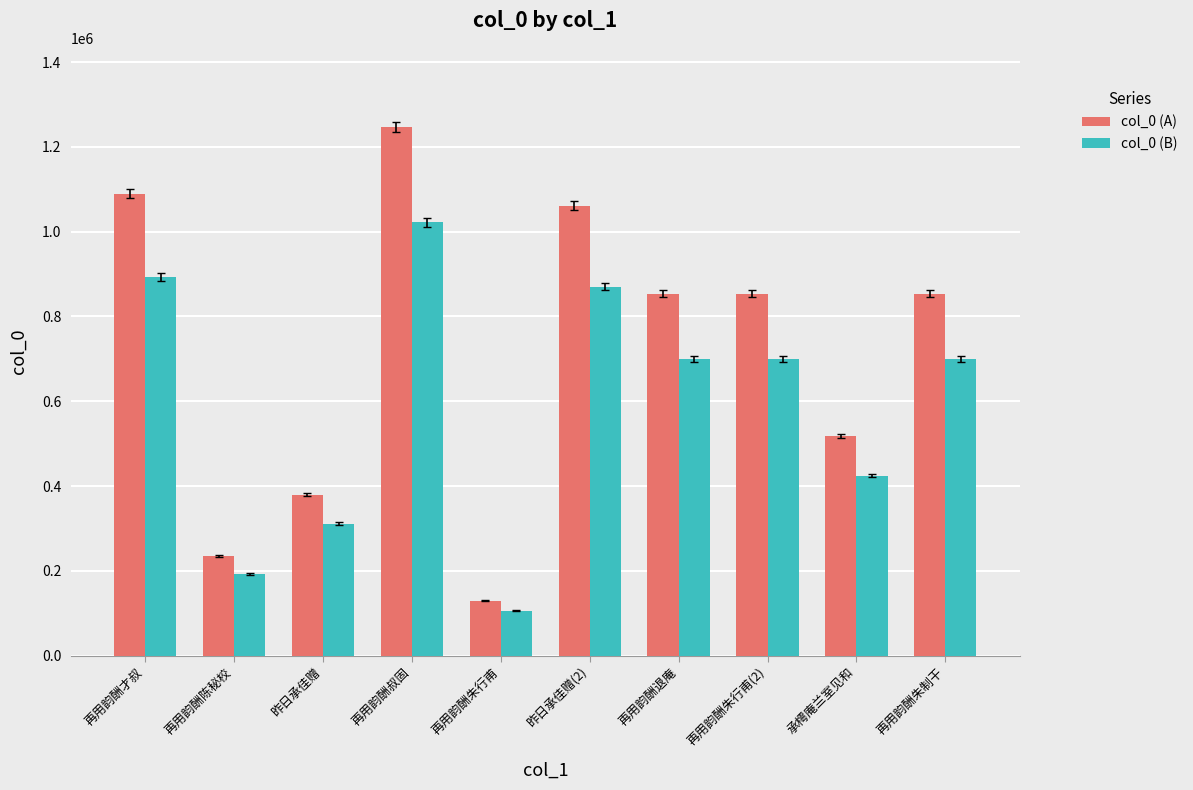

How many distinct data groups are displayed?

2